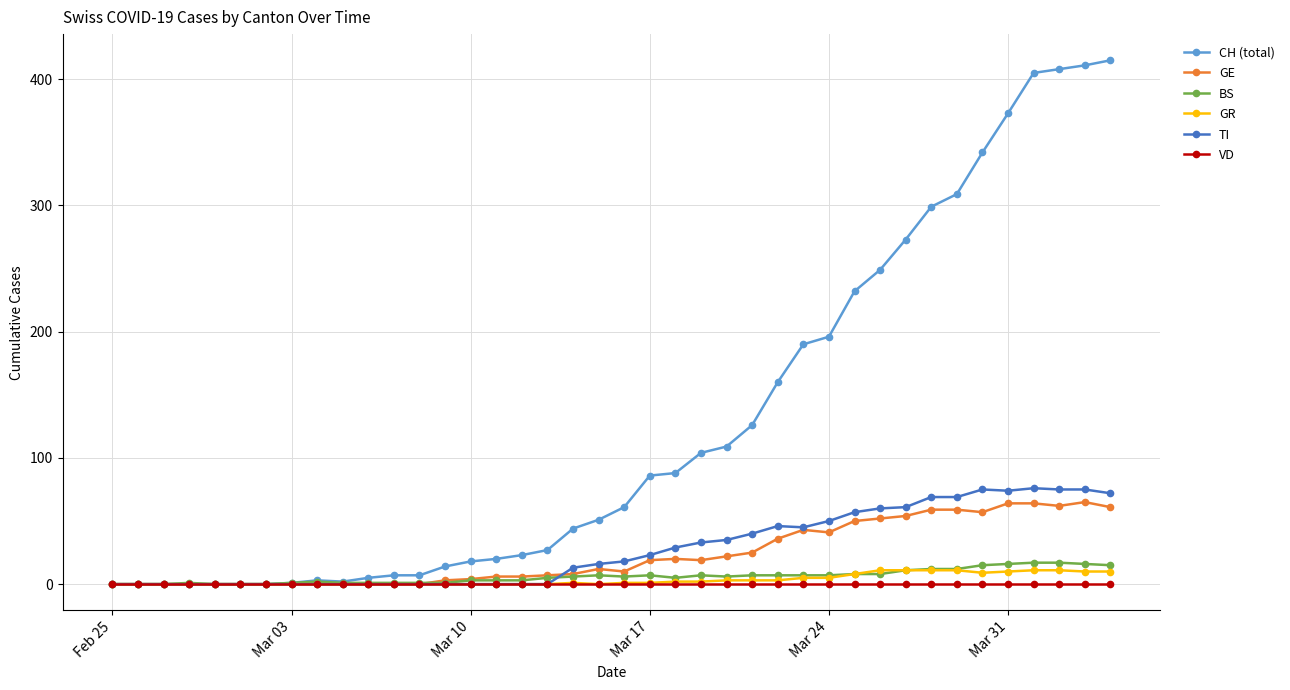

What is the greatest value displayed?

415